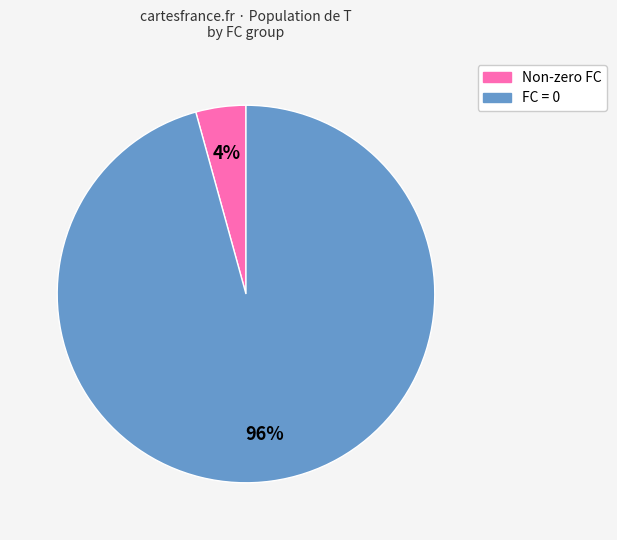

Is there a majority slice in this chart?

Yes